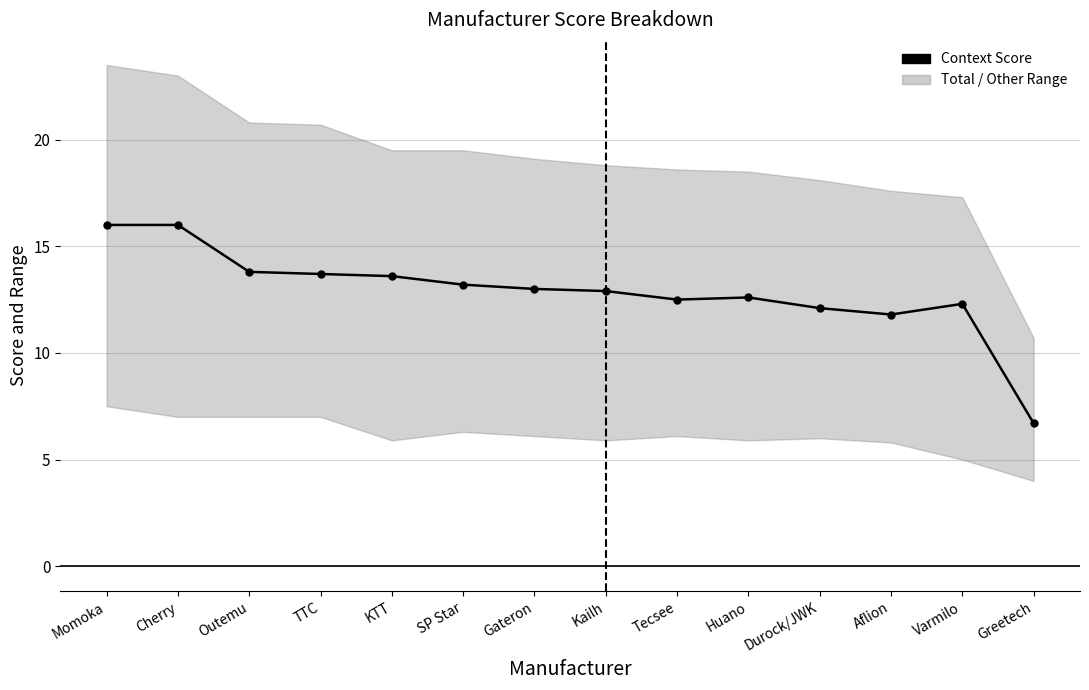

Does the chart have visible grid lines?

Yes